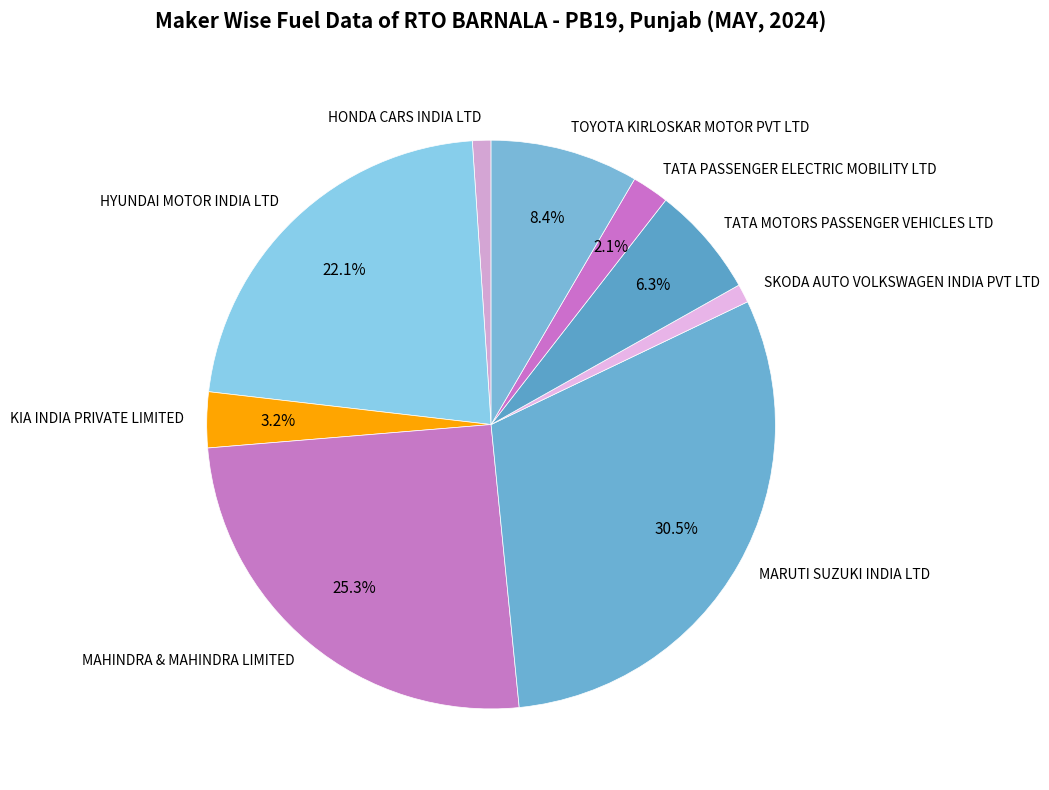

Which has a higher value, HYUNDAI MOTOR INDIA LTD or MAHINDRA & MAHINDRA LIMITED?

MAHINDRA & MAHINDRA LIMITED